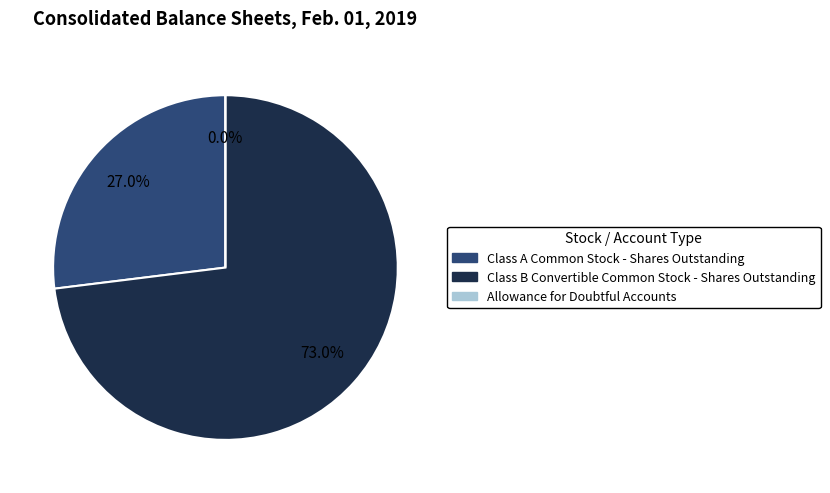

Is Class B Convertible Common Stock - Shares Outstanding the majority of the pie?

Yes